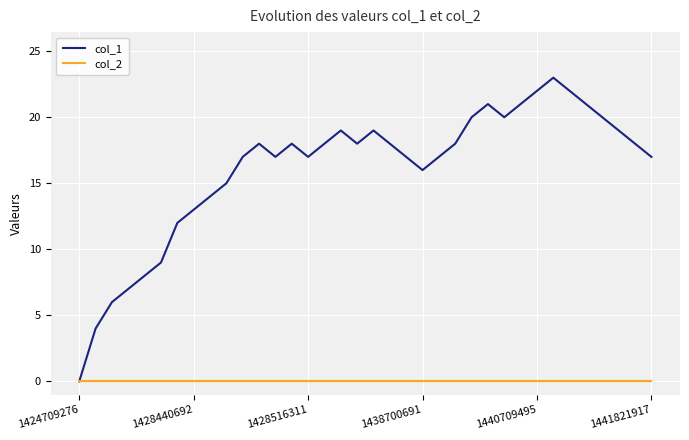

What is the greatest value displayed?

23